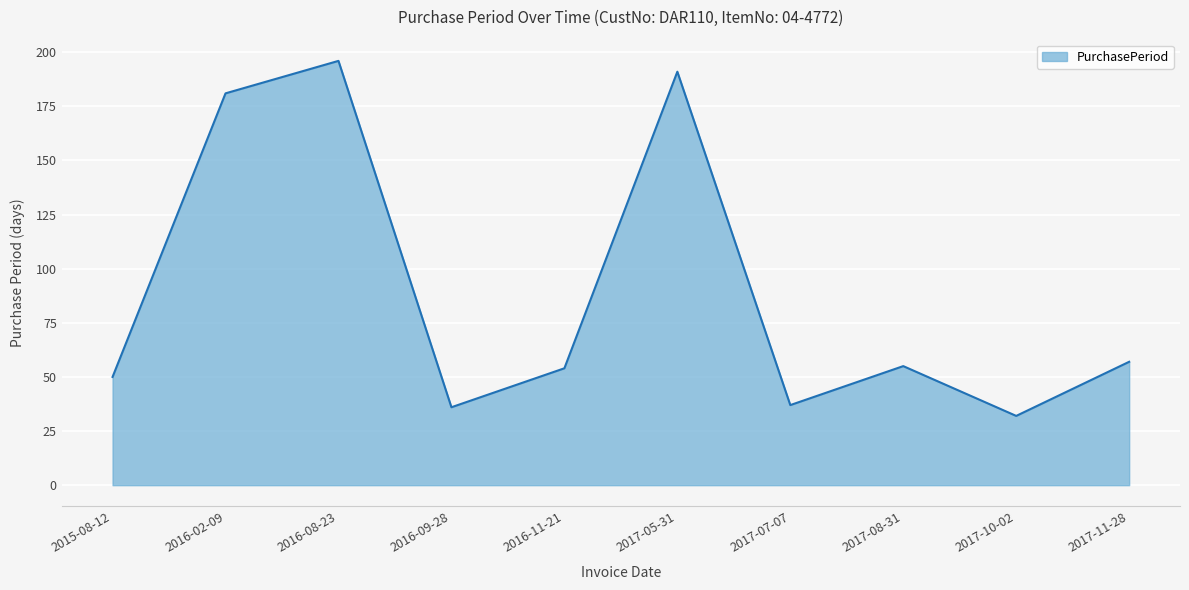

How many lines are shown in the chart?

1